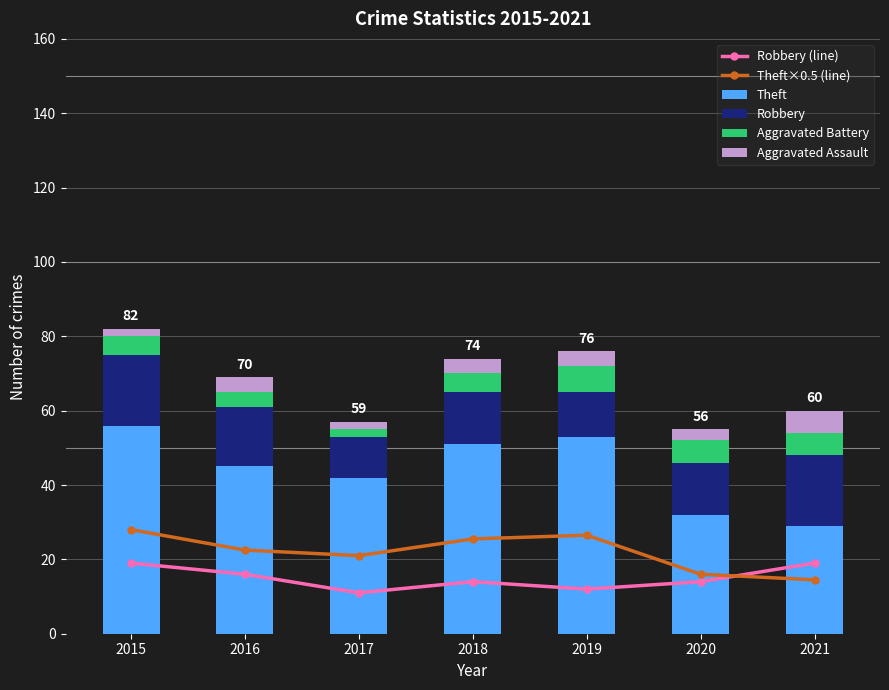

At which label does Aggravated Battery reach its minimum?

2017